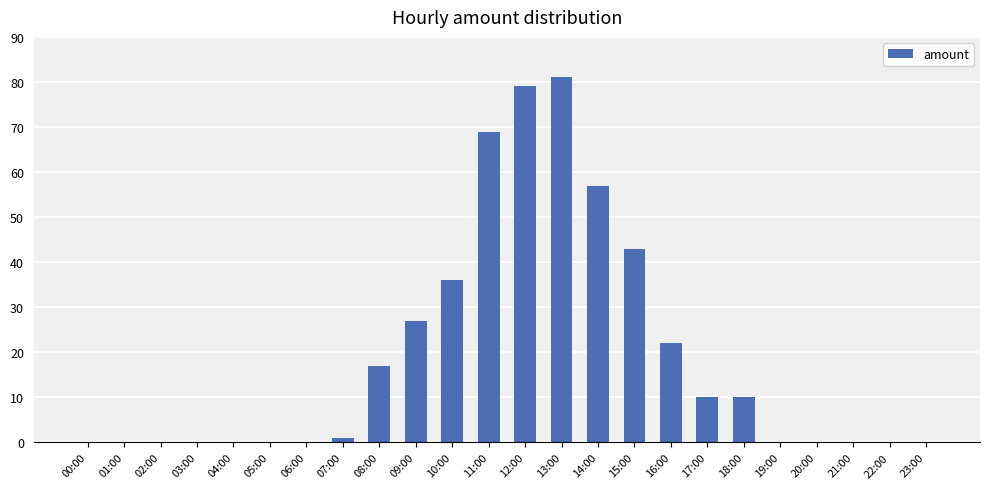

Reading left to right, extract all data points from this chart.

0	0	0	0	0	0	0	1	17	27	36	69	79	81	57	43	22	10	10	0	0	0	0	0